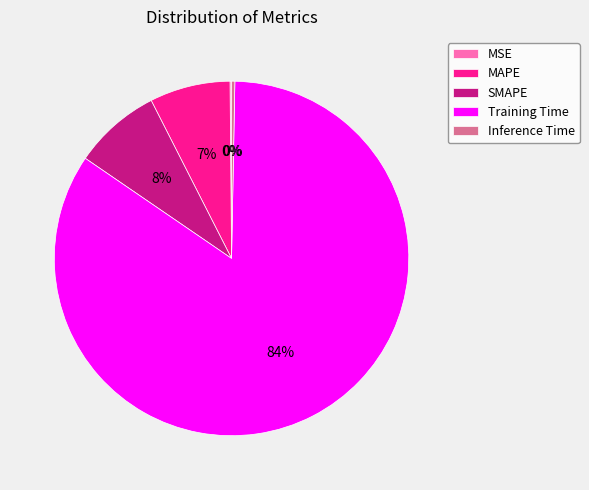

To the nearest percent, what is the average slice percentage?

20%